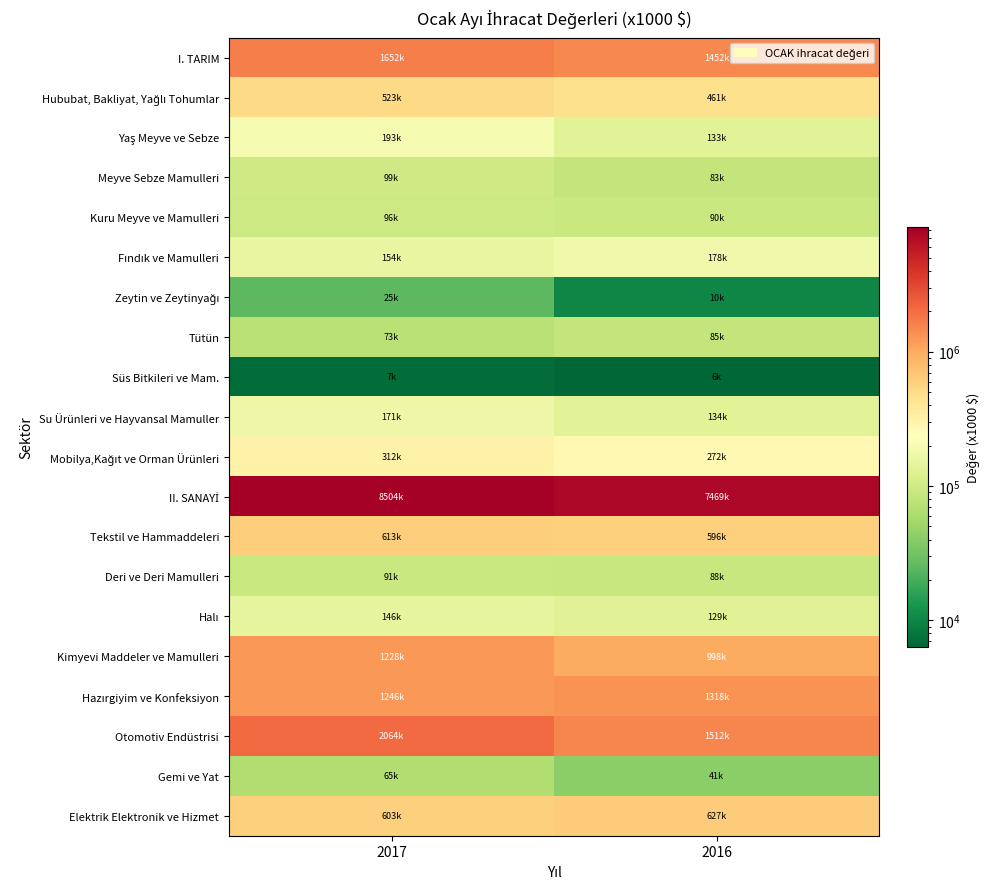

What is the spread (max minus min) of values at 2016?

7462821.8